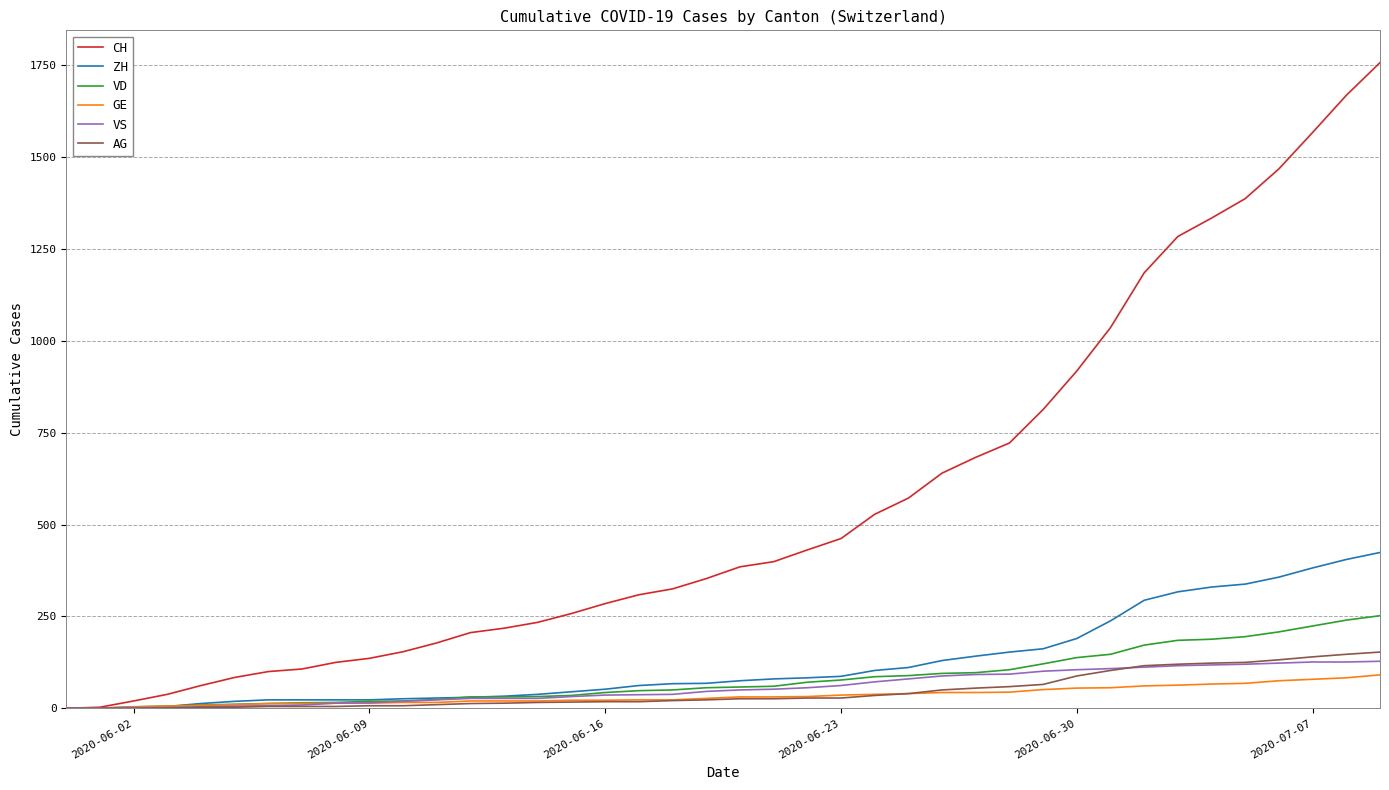

Which series has the widest spread of values?

CH